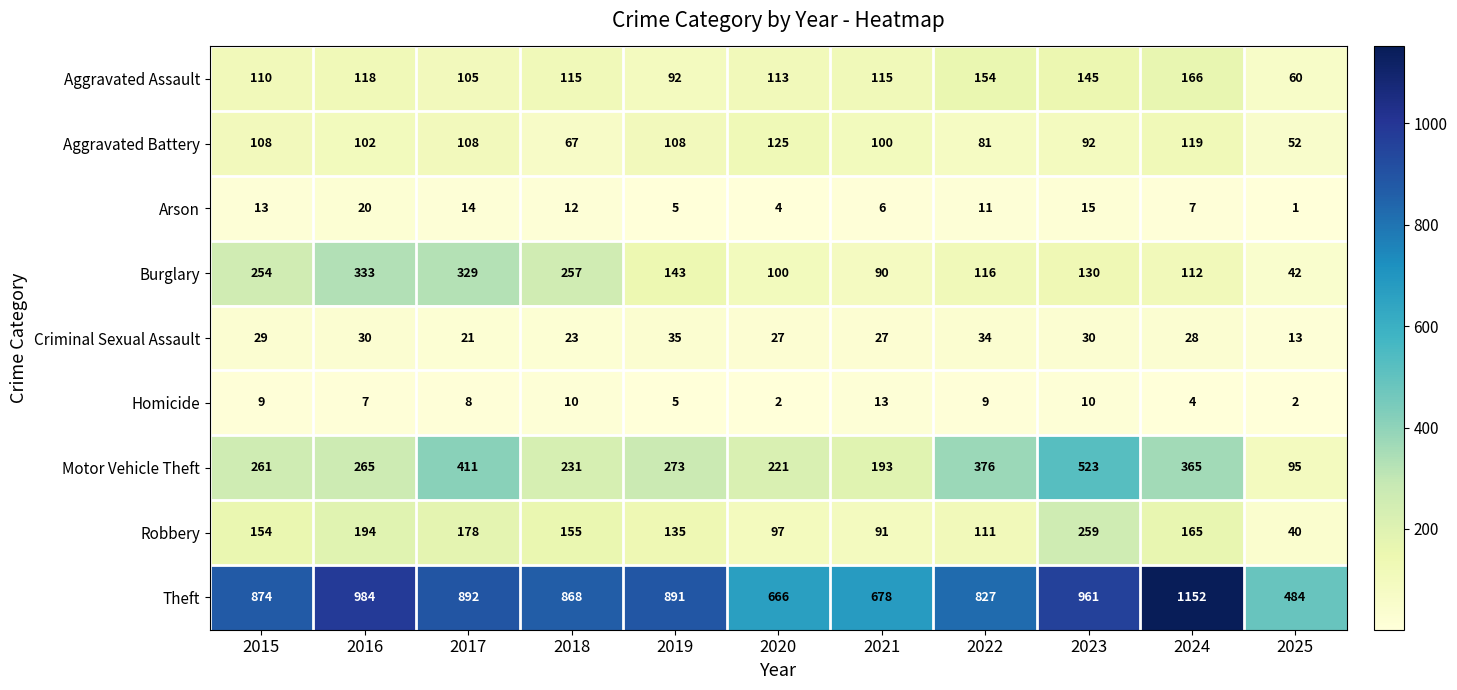

How many distinct data groups are displayed?

9